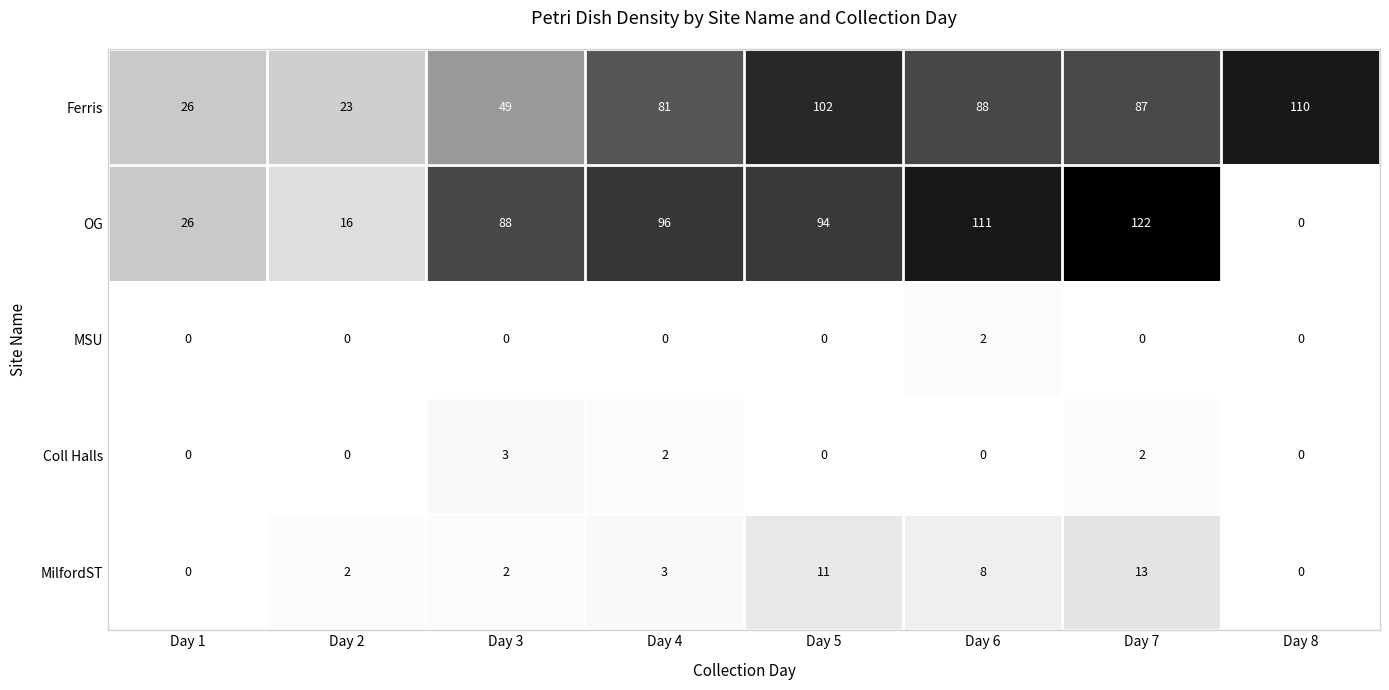

The OG series shows 35 at Day 3. True or false?

False